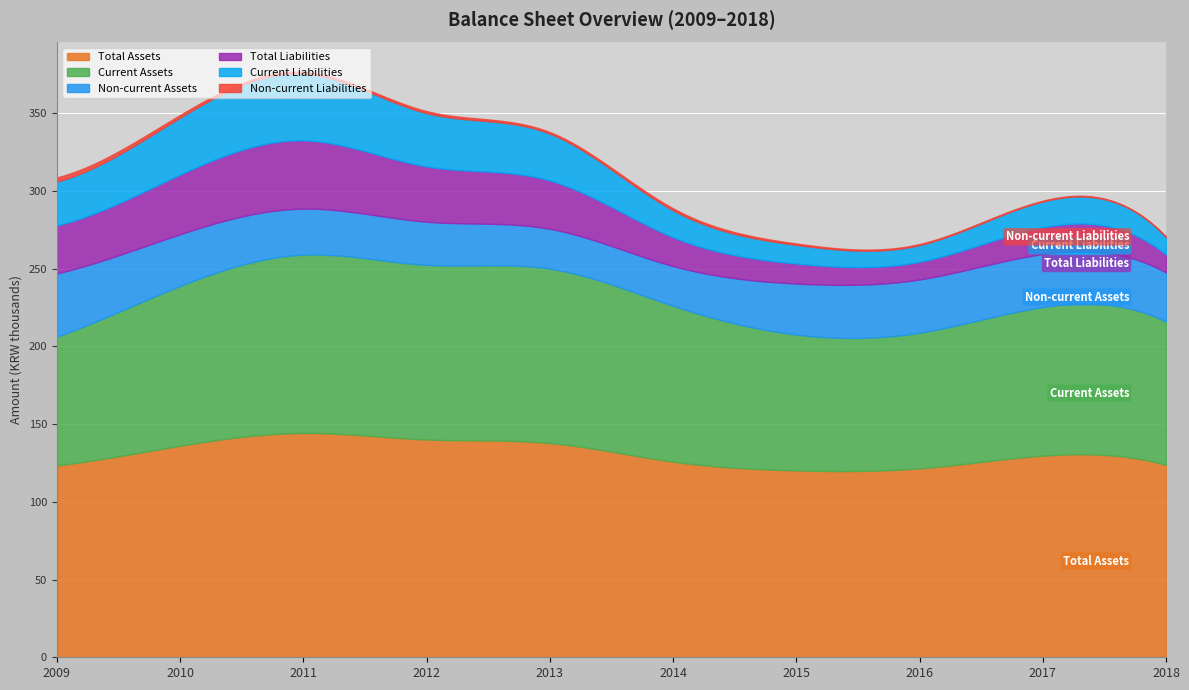

Which category has the highest value across all series?

2011